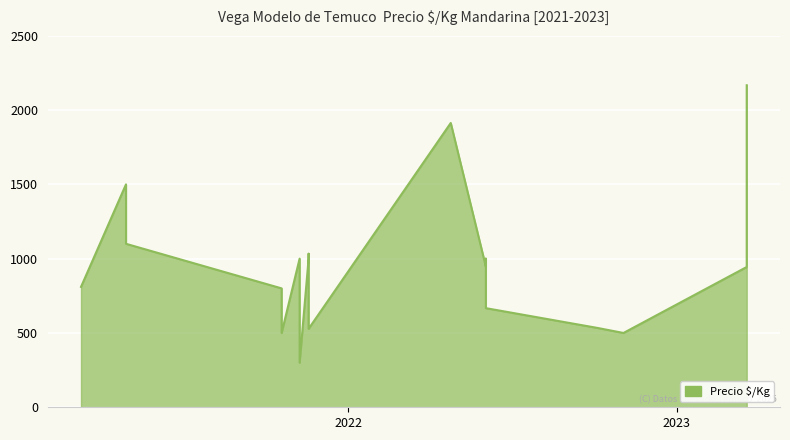

What is the sum of the values at 2022-06-03 and 2021-10-19?

1447